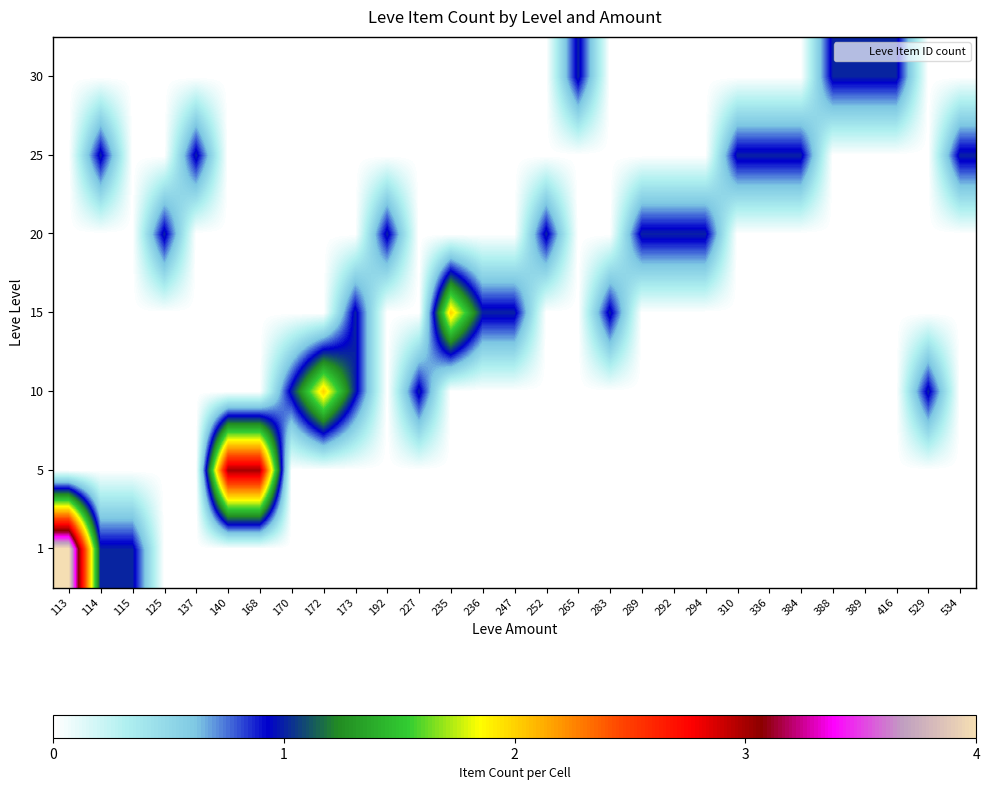

Reading left to right, list all the values displayed in this chart.

1: 113=4	114=1	115=1	125=0	137=0	140=0	168=0	170=0	172=0	173=0	192=0	227=0	235=0	236=0	247=0	252=0	265=0	283=0	289=0	292=0	294=0	310=0	336=0	384=0	388=0	389=0	416=0	529=0	534=0
5: 113=0	114=0	115=0	125=0	137=0	140=3	168=3	170=0	172=0	173=0	192=0	227=0	235=0	236=0	247=0	252=0	265=0	283=0	289=0	292=0	294=0	310=0	336=0	384=0	388=0	389=0	416=0	529=0	534=0
10: 113=0	114=0	115=0	125=0	137=0	140=0	168=0	170=1	172=2	173=1	192=0	227=1	235=0	236=0	247=0	252=0	265=0	283=0	289=0	292=0	294=0	310=0	336=0	384=0	388=0	389=0	416=0	529=1	534=0
15: 113=0	114=0	115=0	125=0	137=0	140=0	168=0	170=0	172=0	173=1	192=0	227=0	235=2	236=1	247=1	252=0	265=0	283=1	289=0	292=0	294=0	310=0	336=0	384=0	388=0	389=0	416=0	529=0	534=0
20: 113=0	114=0	115=0	125=1	137=0	140=0	168=0	170=0	172=0	173=0	192=1	227=0	235=0	236=0	247=0	252=1	265=0	283=0	289=1	292=1	294=1	310=0	336=0	384=0	388=0	389=0	416=0	529=0	534=0
25: 113=0	114=1	115=0	125=0	137=1	140=0	168=0	170=0	172=0	173=0	192=0	227=0	235=0	236=0	247=0	252=0	265=0	283=0	289=0	292=0	294=0	310=1	336=1	384=1	388=0	389=0	416=0	529=0	534=1
30: 113=0	114=0	115=0	125=0	137=0	140=0	168=0	170=0	172=0	173=0	192=0	227=0	235=0	236=0	247=0	252=0	265=1	283=0	289=0	292=0	294=0	310=0	336=0	384=0	388=1	389=1	416=1	529=0	534=0